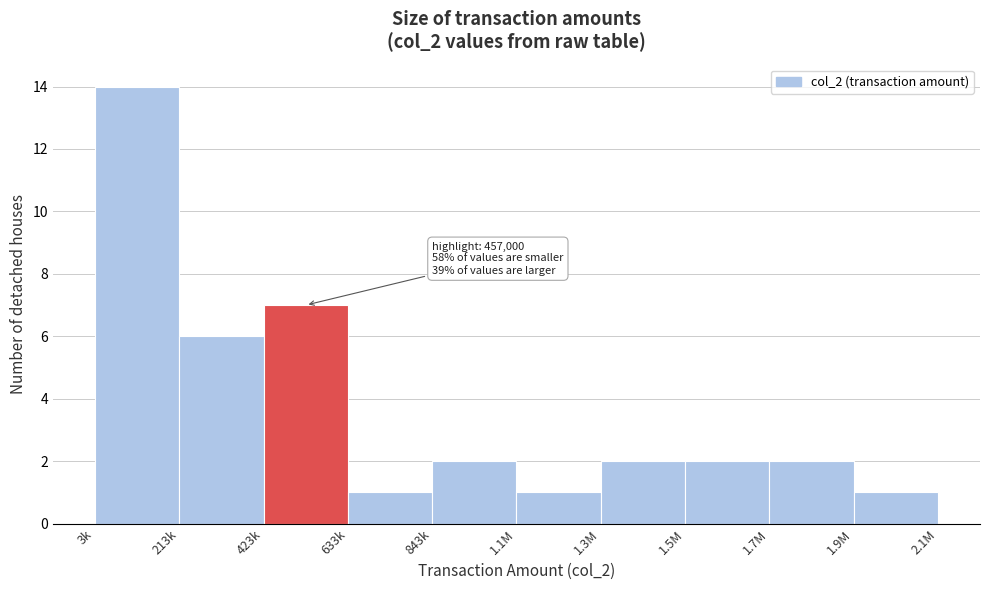

Reading left to right, what are all the values shown in this chart?

14	6	7	1	2	1	2	2	2	1